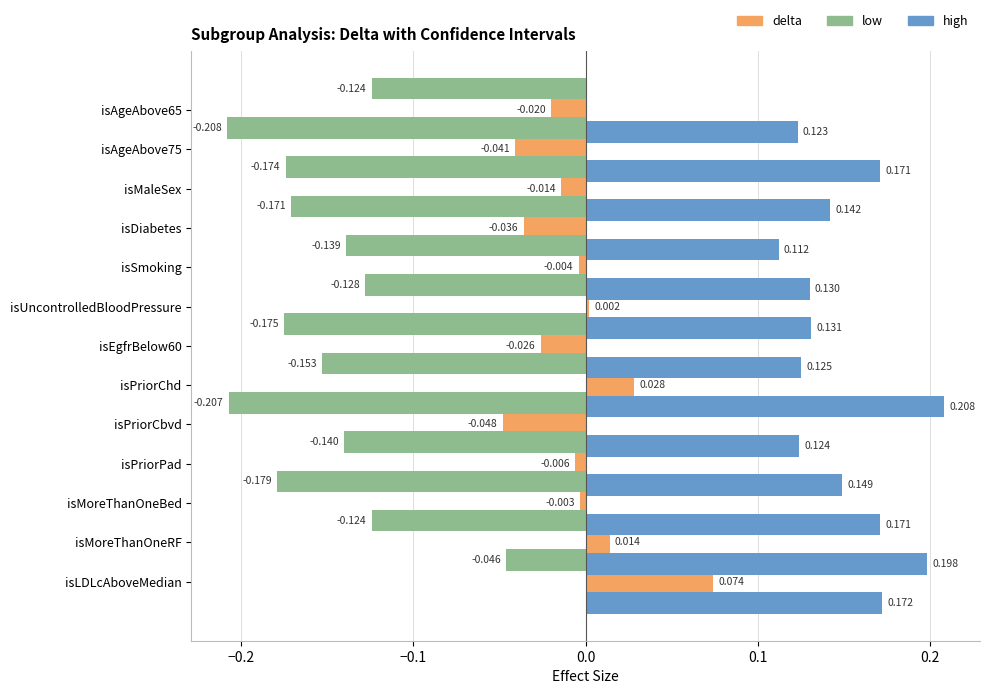

How many groups of bars are there?

13